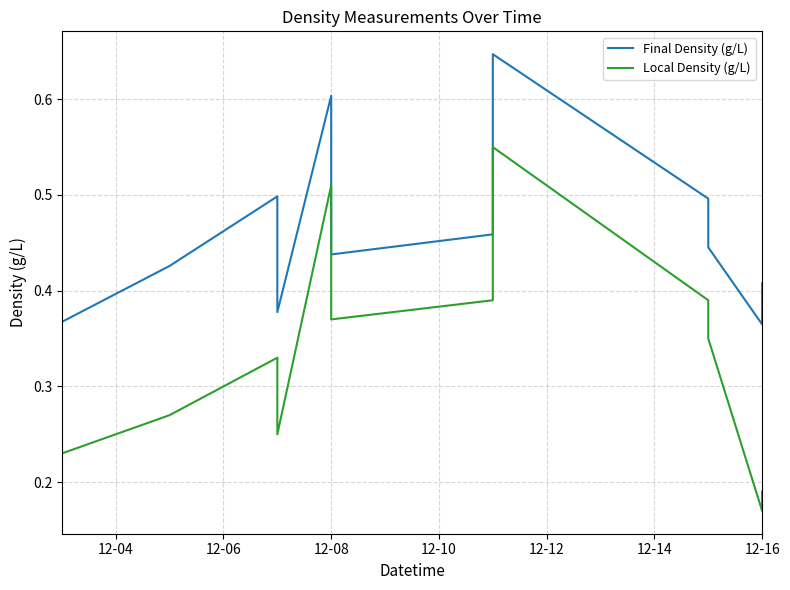

Is the value of Local Density (g/L) at 12 greater than the value of Final Density (g/L) at 15?

No